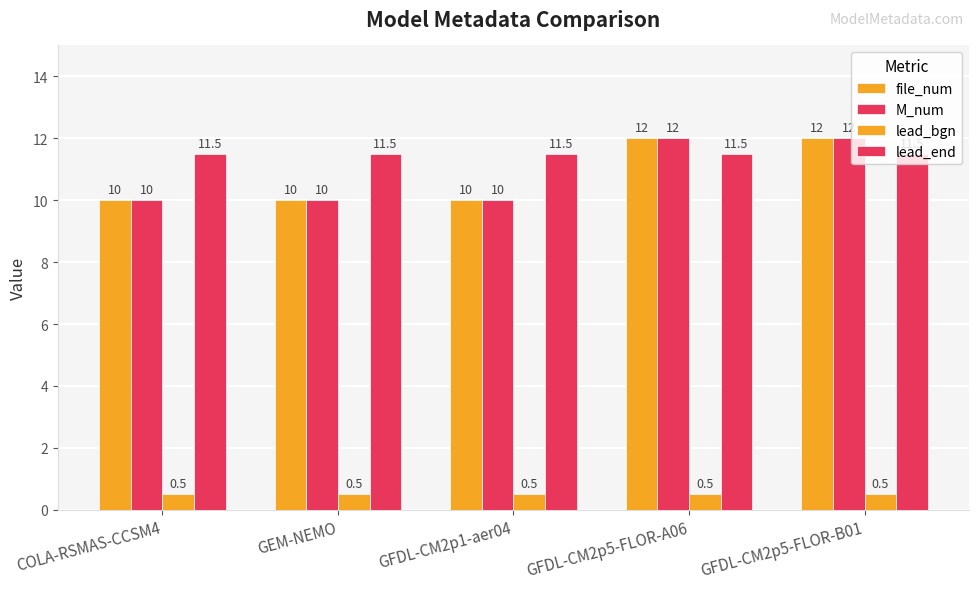

How many series are shown in this chart?

4